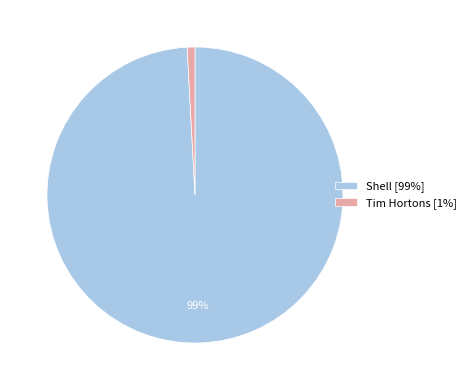

To the nearest percent, what is the average slice percentage?

50%